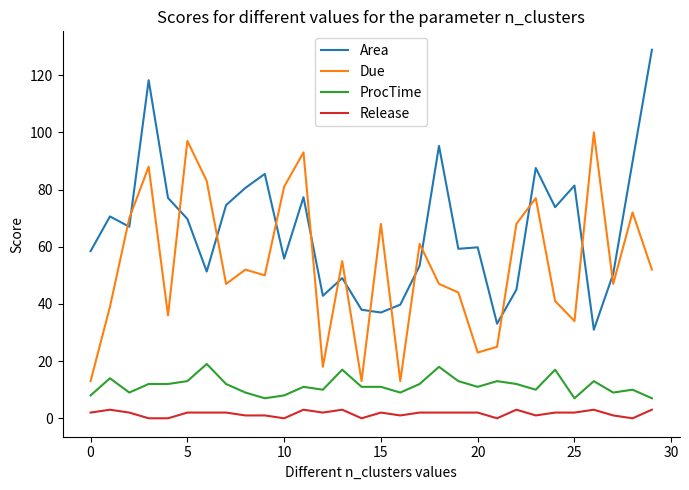

Which series has the widest spread of values?

Area